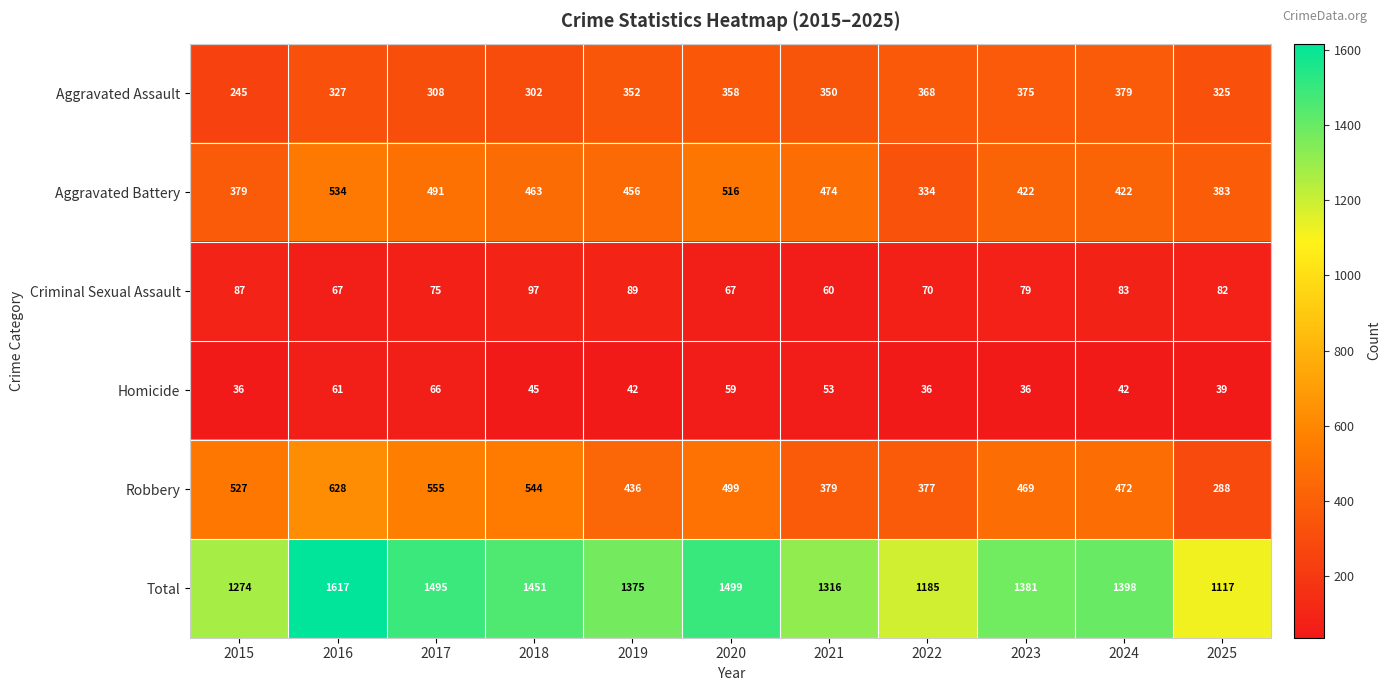

At which label does Criminal Sexual Assault first exceed 79?

2015